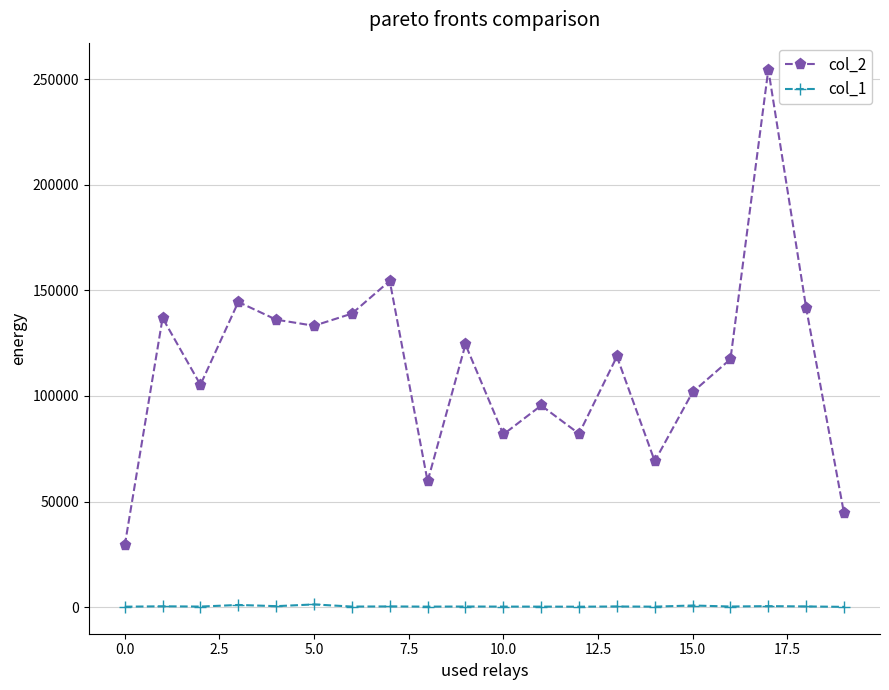

True or false: col_1 has more than 1 interior local peaks.

True